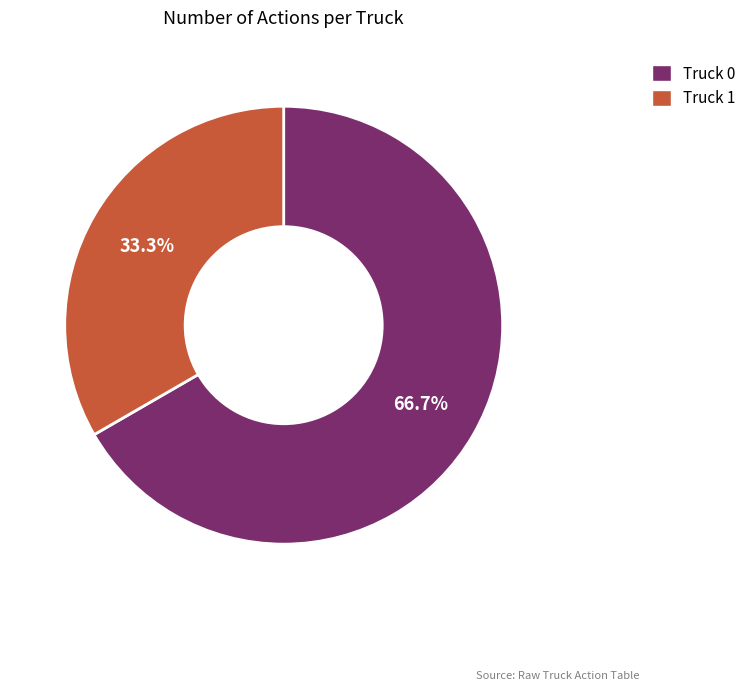

Is there a majority slice in this chart?

Yes